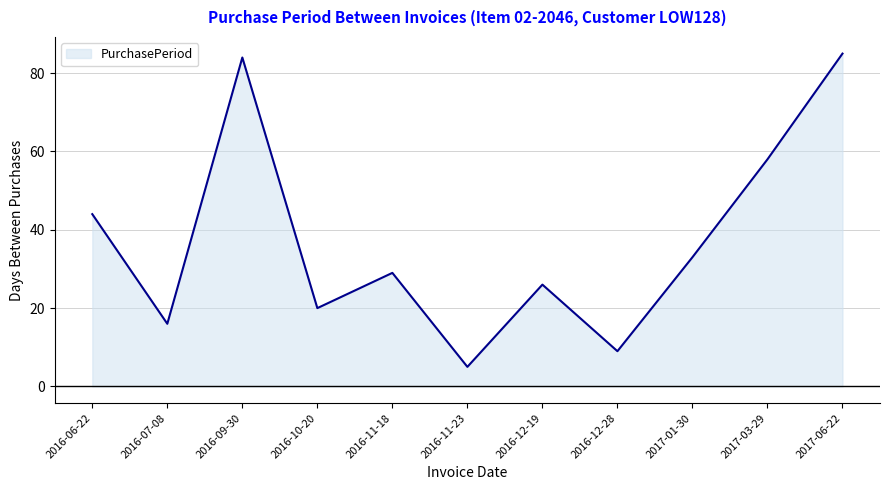

What is the sum of all values?

409